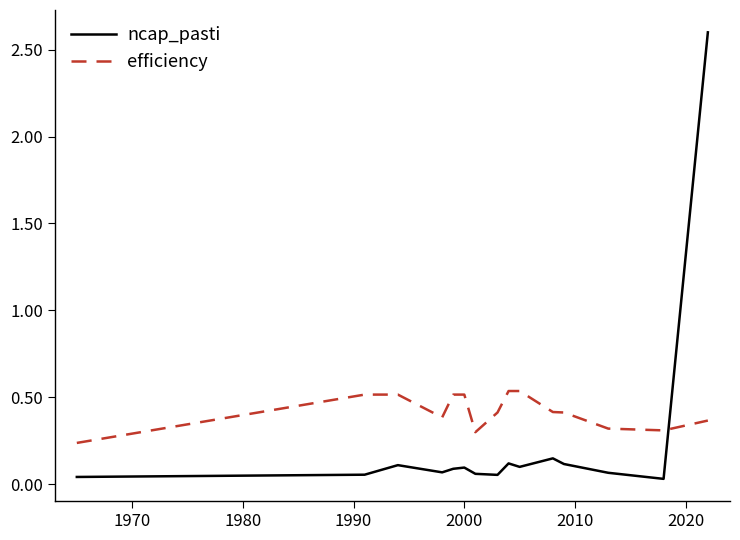

What are all the series names shown in the legend?

ncap_pasti, efficiency